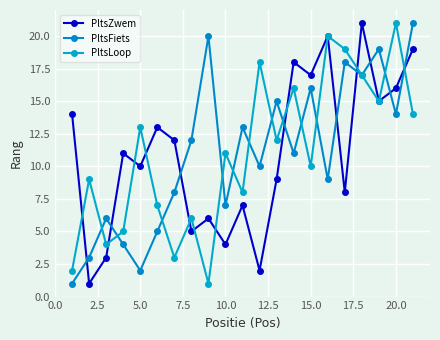

What is the value of the PltsZwem point at the 6th from the left?

13